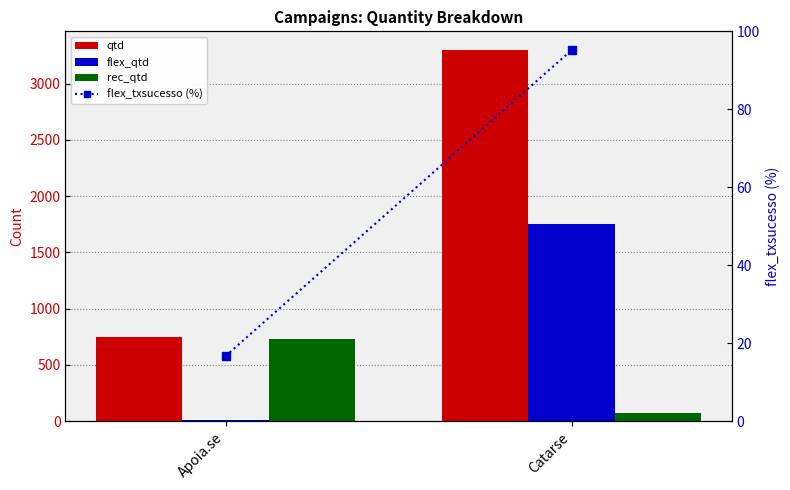

Reading right to left, list all the values displayed in this chart.

qtd: Catarse=3300.0	Apoia.se=745.0
flex_qtd: Catarse=1750.0	Apoia.se=12.0
rec_qtd: Catarse=71.0	Apoia.se=733.0
flex_txsucesso (%): Catarse=95.2	Apoia.se=16.7